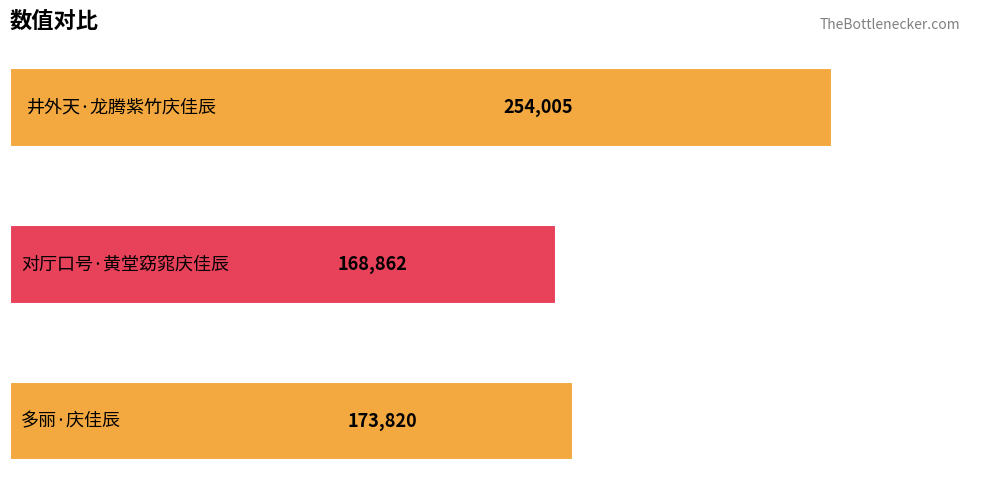

How many data points are less than 173820?

1